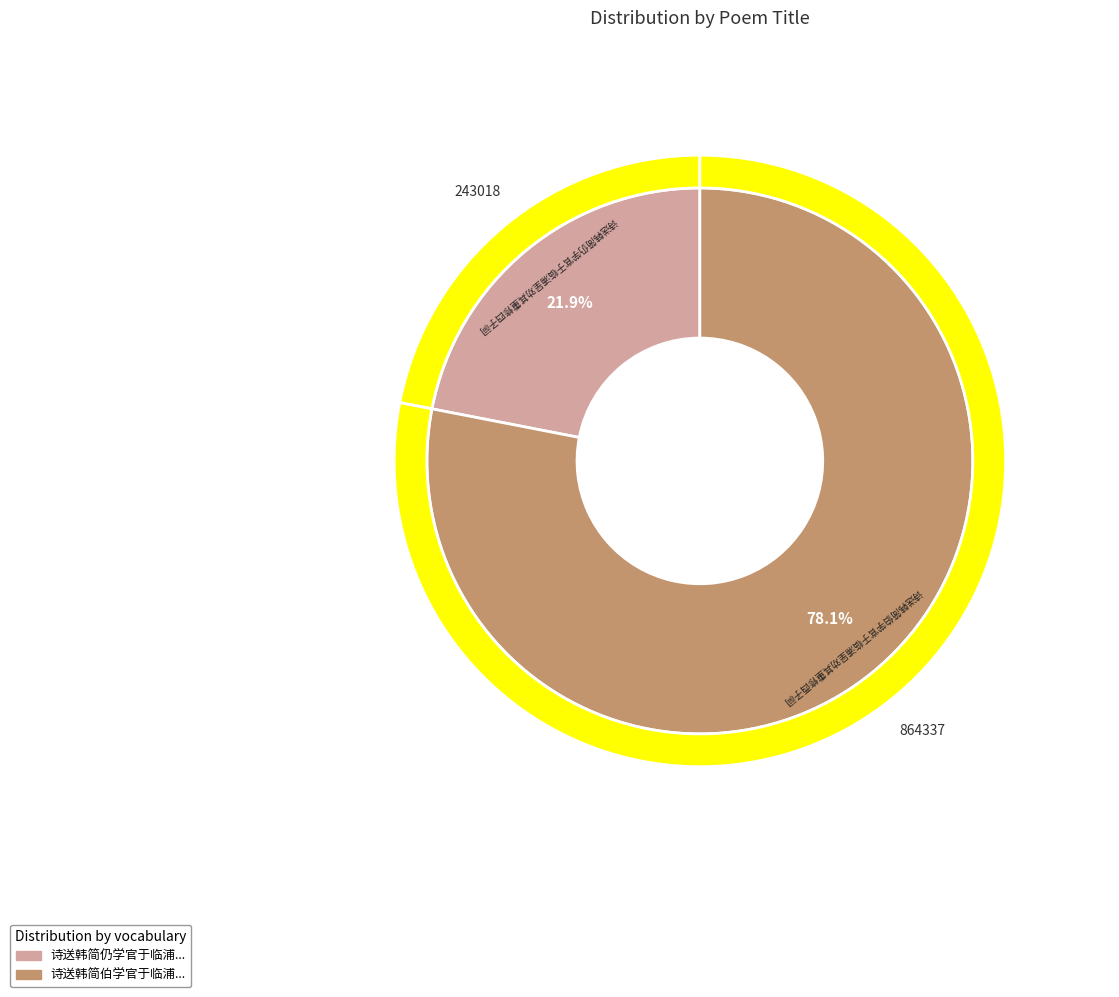

To the nearest percent, what portion does 诗送韩简仍学官于临浦呈劝其重修四子祠 represent?

22%